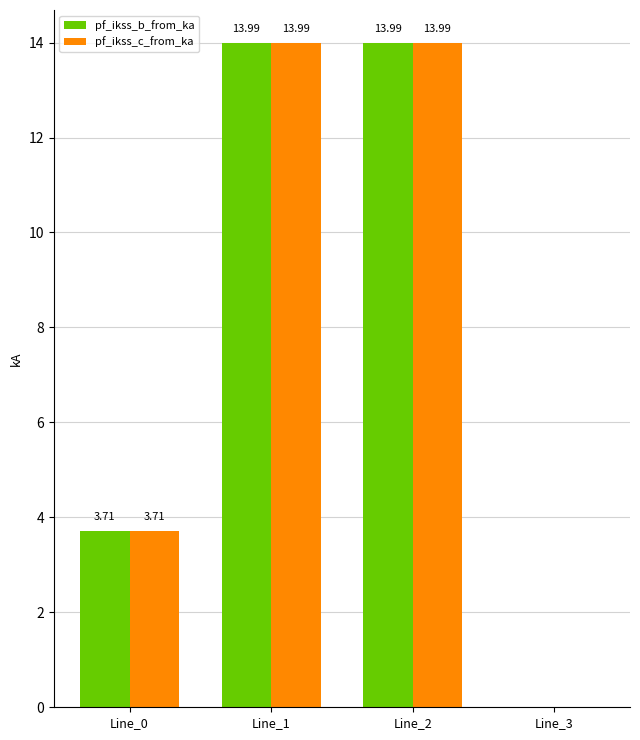

Reading left to right, transcribe all the data shown in this chart.

pf_ikss_b_from_ka: Line_0=3.7	Line_1=14.0	Line_2=14.0	Line_3=0.0
pf_ikss_c_from_ka: Line_0=3.7	Line_1=14.0	Line_2=14.0	Line_3=0.0